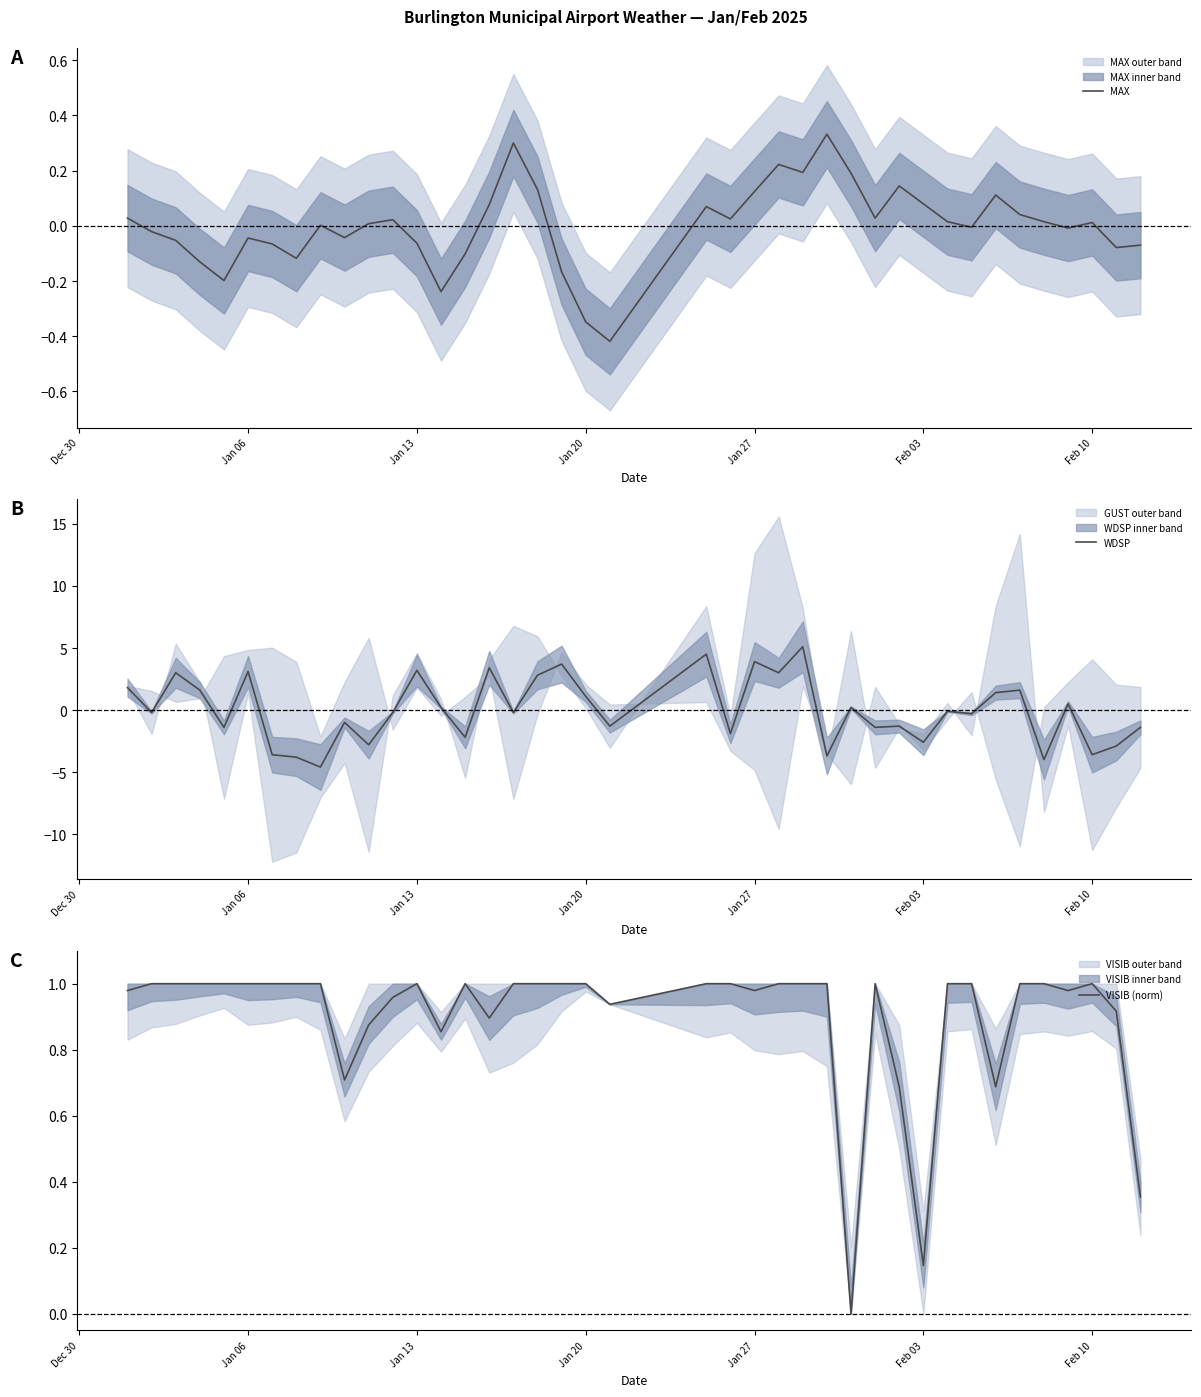

Is it true that WDSP equals -2.6 at Feb 03?

True